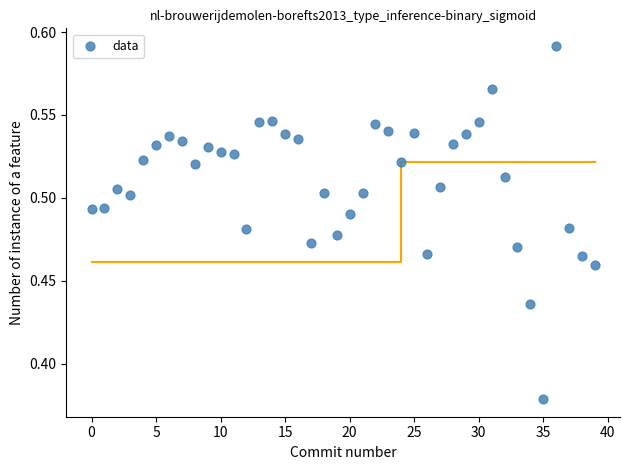

How many data points are displayed?

40